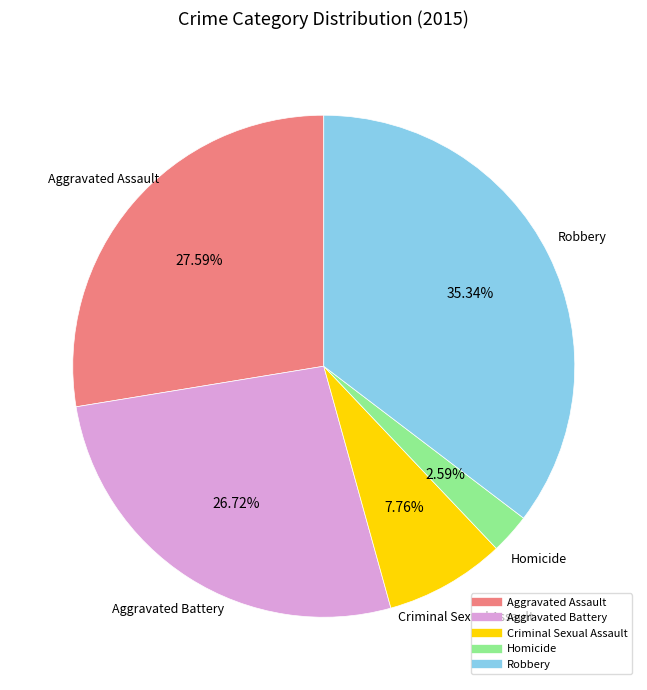

How many slices are in this pie chart?

5